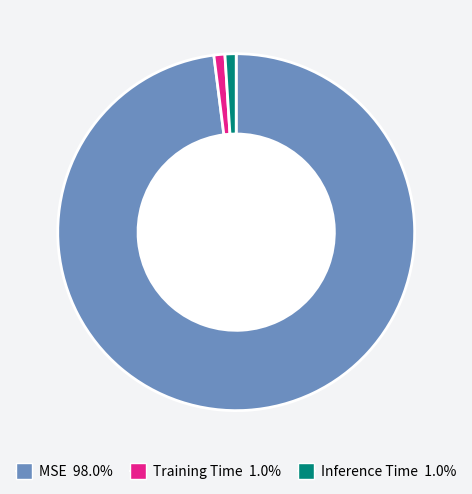

Count the number of slices in the pie.

3